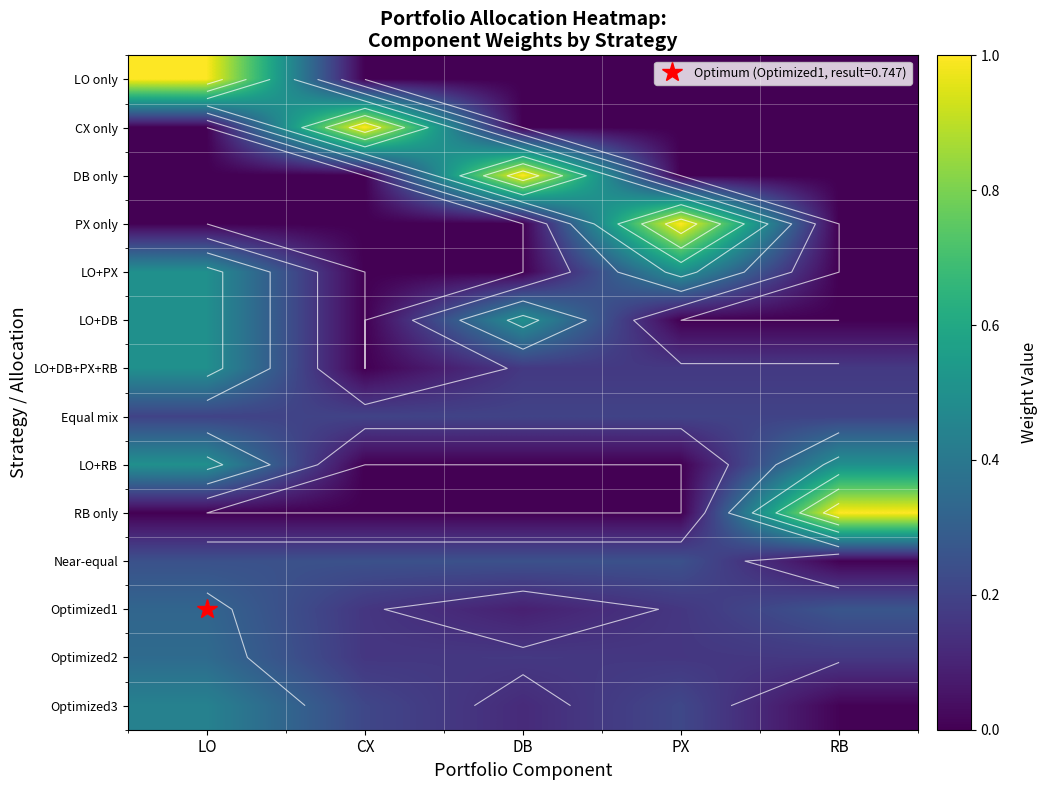

Which has a higher value, CX or LO?

LO